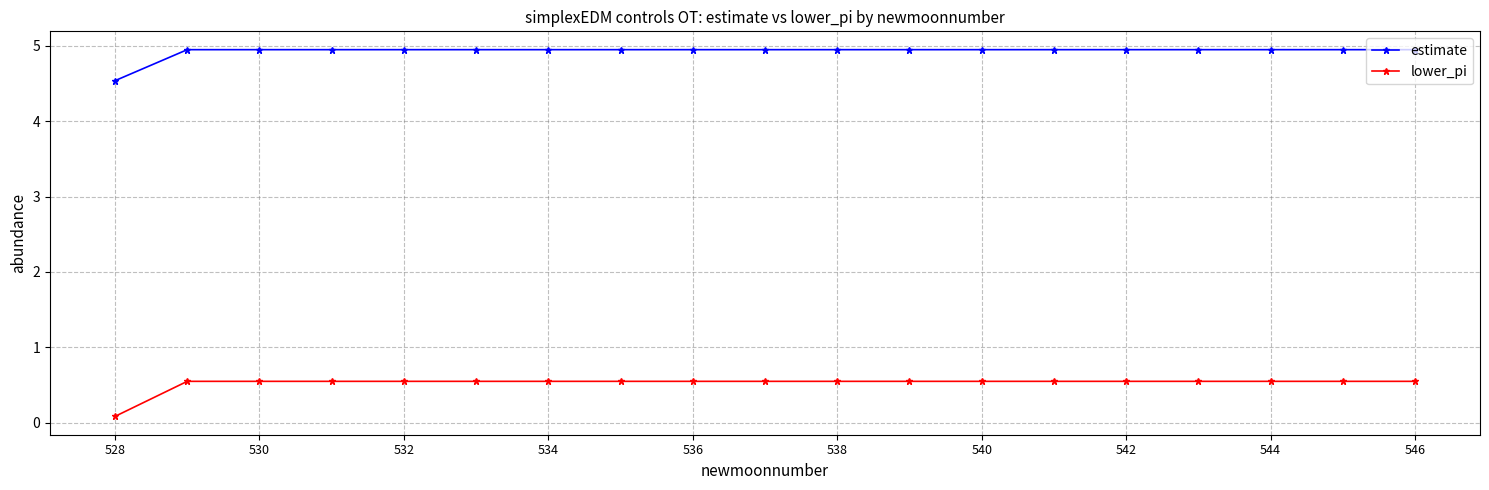

What is the minimum value shown in the chart?

0.1